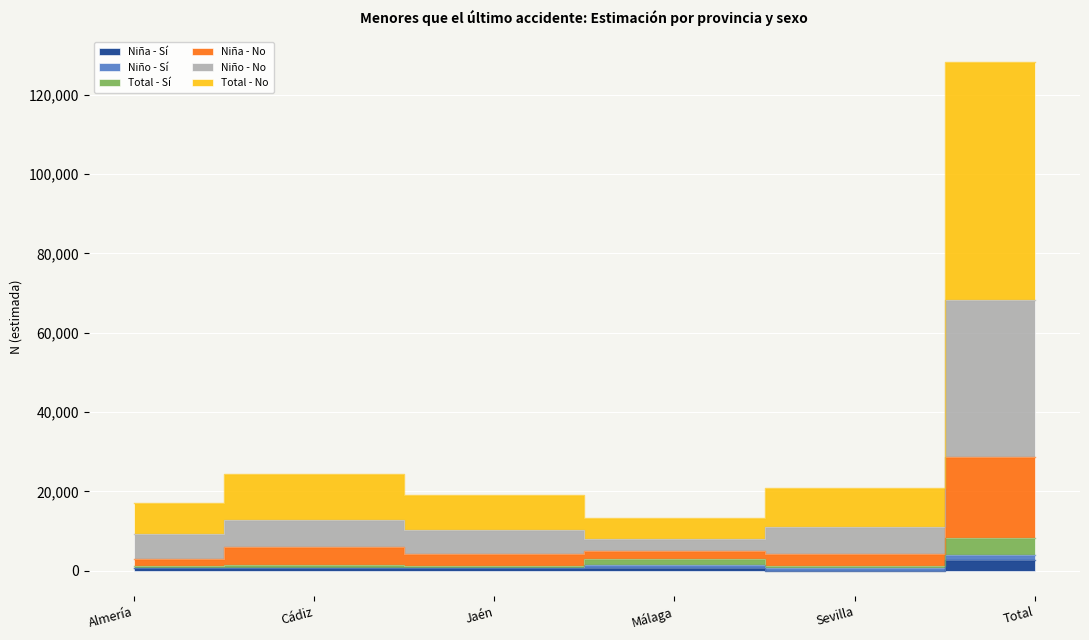

Is it true that Total - No equals 48871 at Total?

False